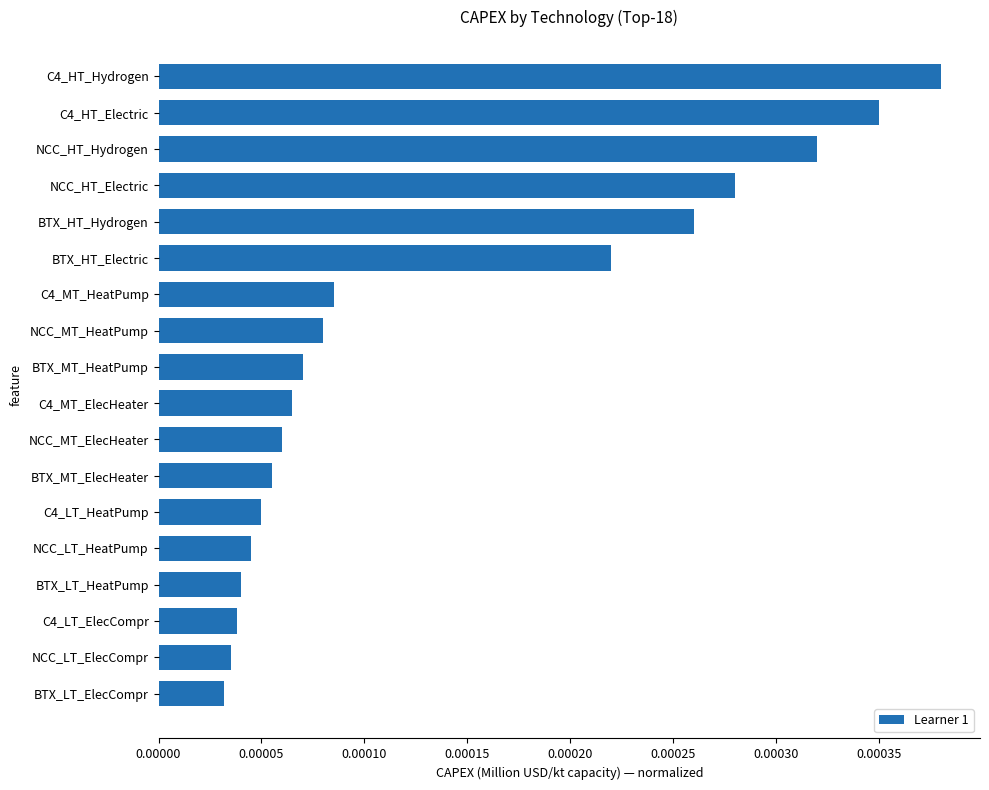

Which label corresponds to the largest value in the chart?

C4_HT_Hydrogen